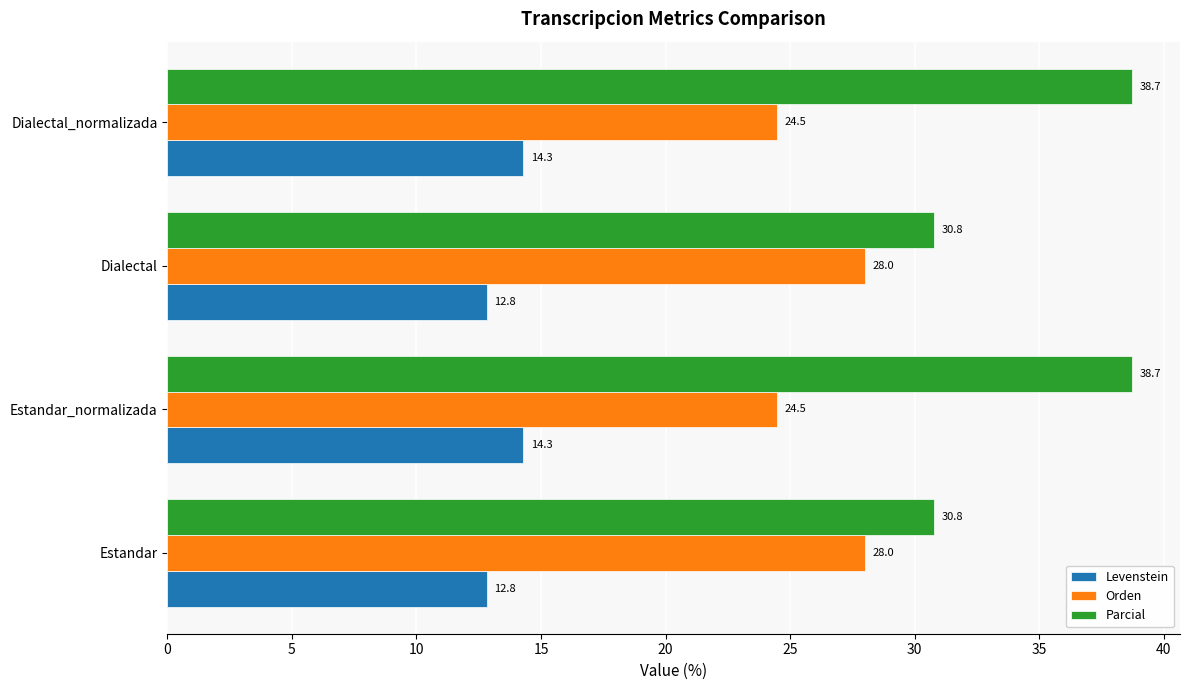

True or false: Parcial has a value of 38.7 at Dialectal_normalizada.

True